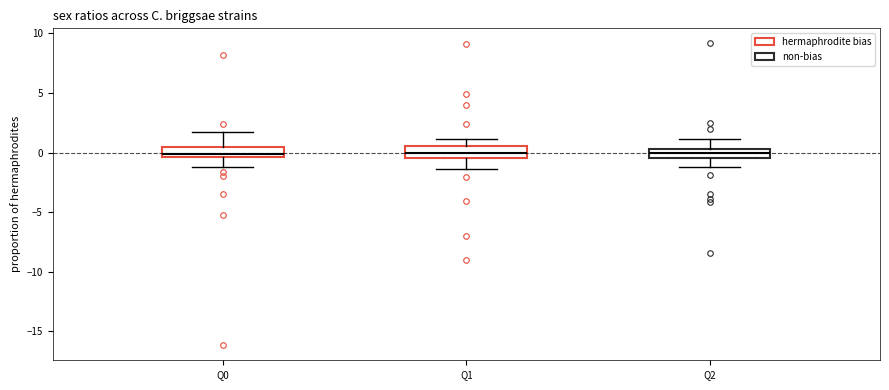

Reading left to right, read every box against the y-axis: the position of its median line, the range the box covers, and the ends of its whiskers. The values are not printed on the chart, so give them approximately, as read against the axis.

Q0: median 0.0, box -0.5 to 0.5, whiskers -1.5 to 1.5
Q1: median 0.0, box -0.5 to 0.5, whiskers -1.5 to 1.0
Q2: median 0.0, box -0.5 to 0.5, whiskers -1.0 to 1.0